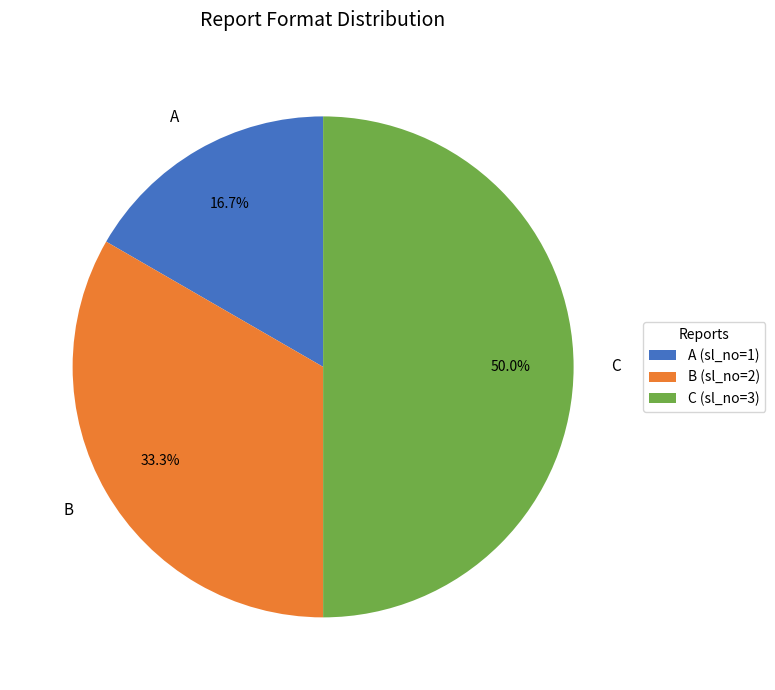

Between C and A, which is larger?

C